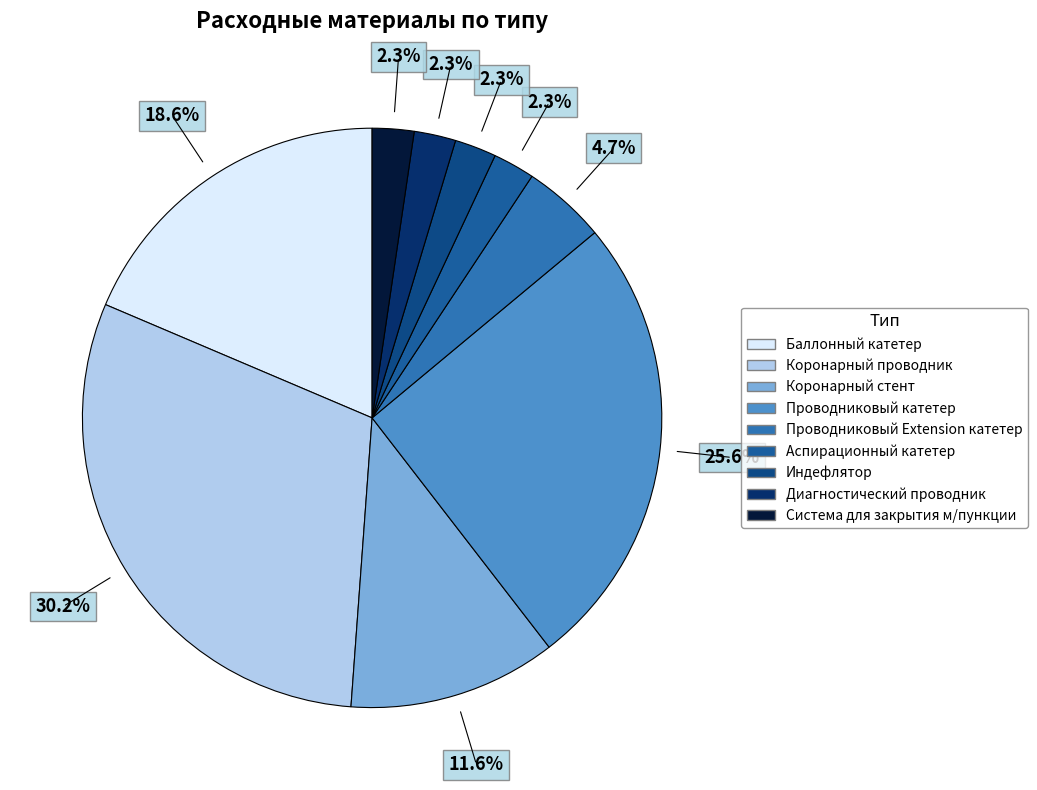

What is the change in value from Баллонный катетер to Индефлятор?

-7